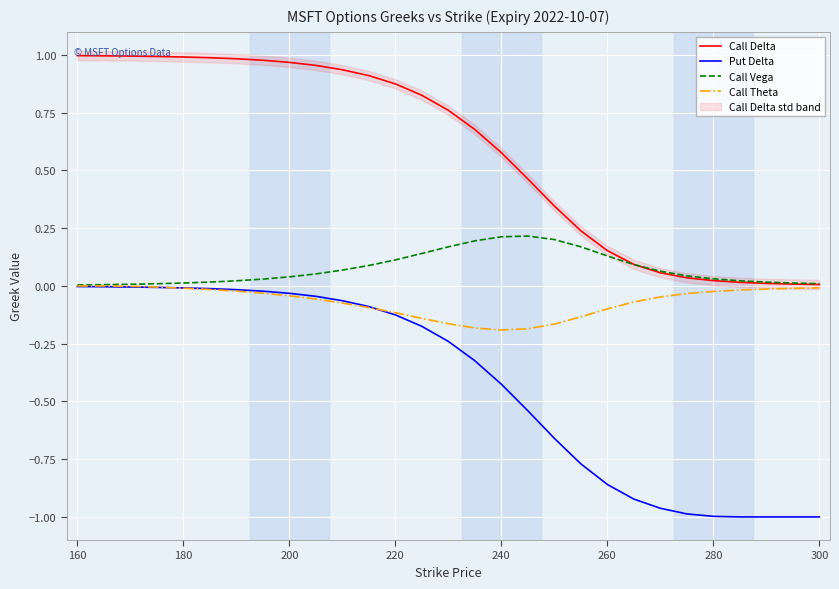

Rank the series by their maximum value, from highest to lowest.

Call Delta, Call Vega, Call Theta, Put Delta